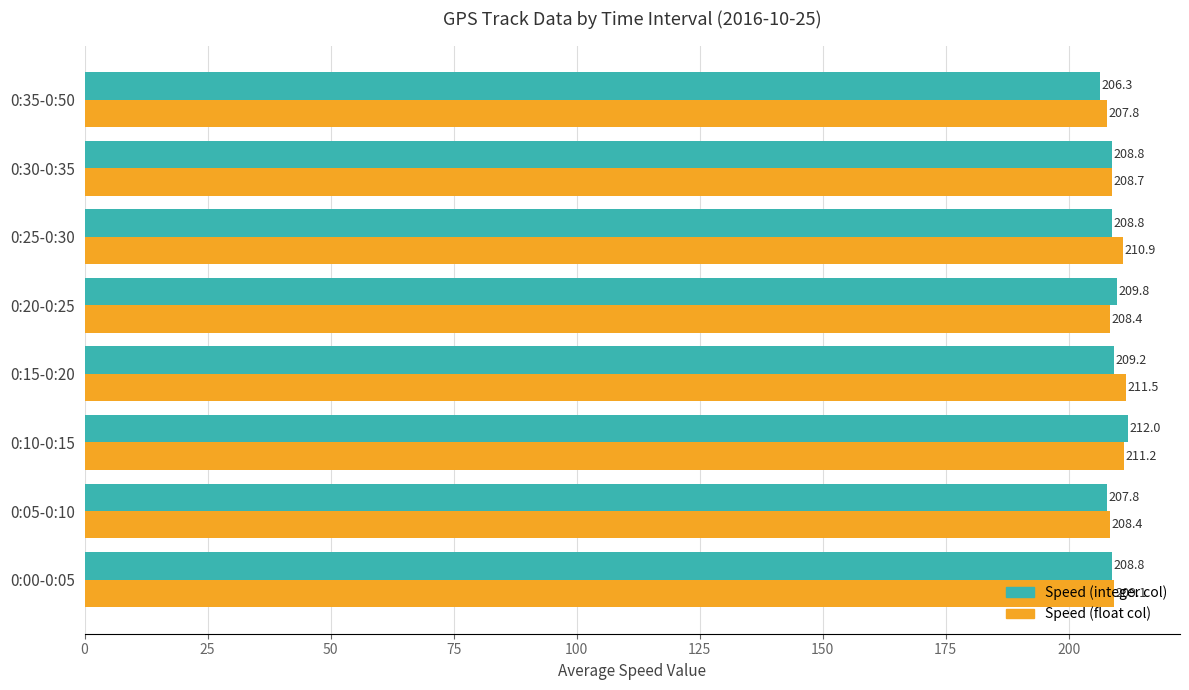

At which category is the sum across all series the highest?

0:10-0:15